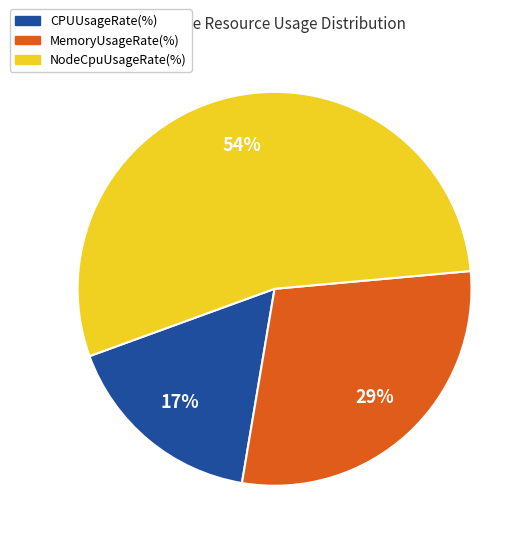

Is it true that NodeCpuUsageRate(%) is 54% of the pie?

True